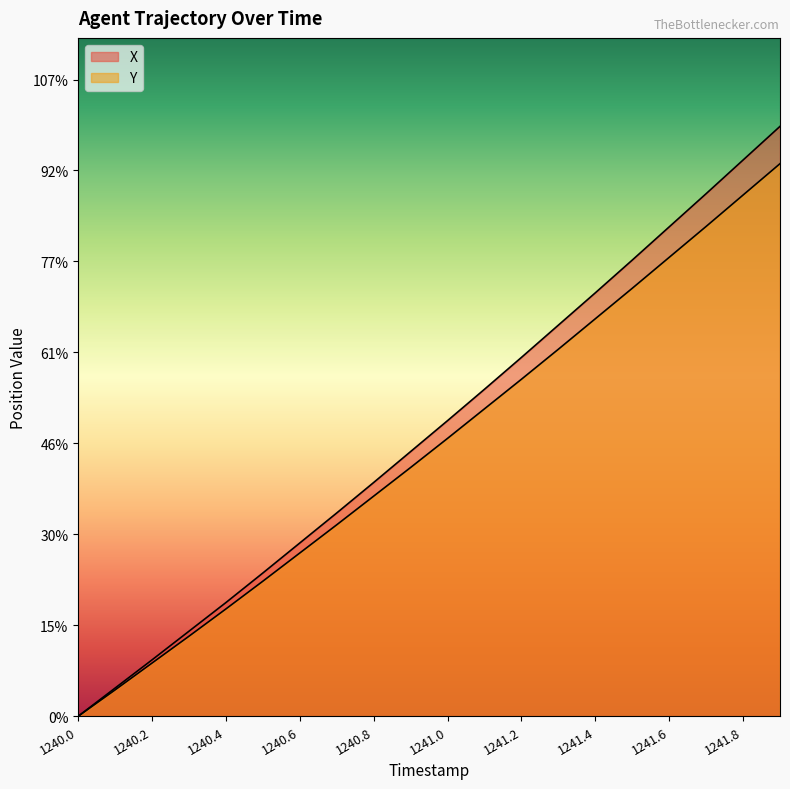

Which series has the largest total across all categories?

X